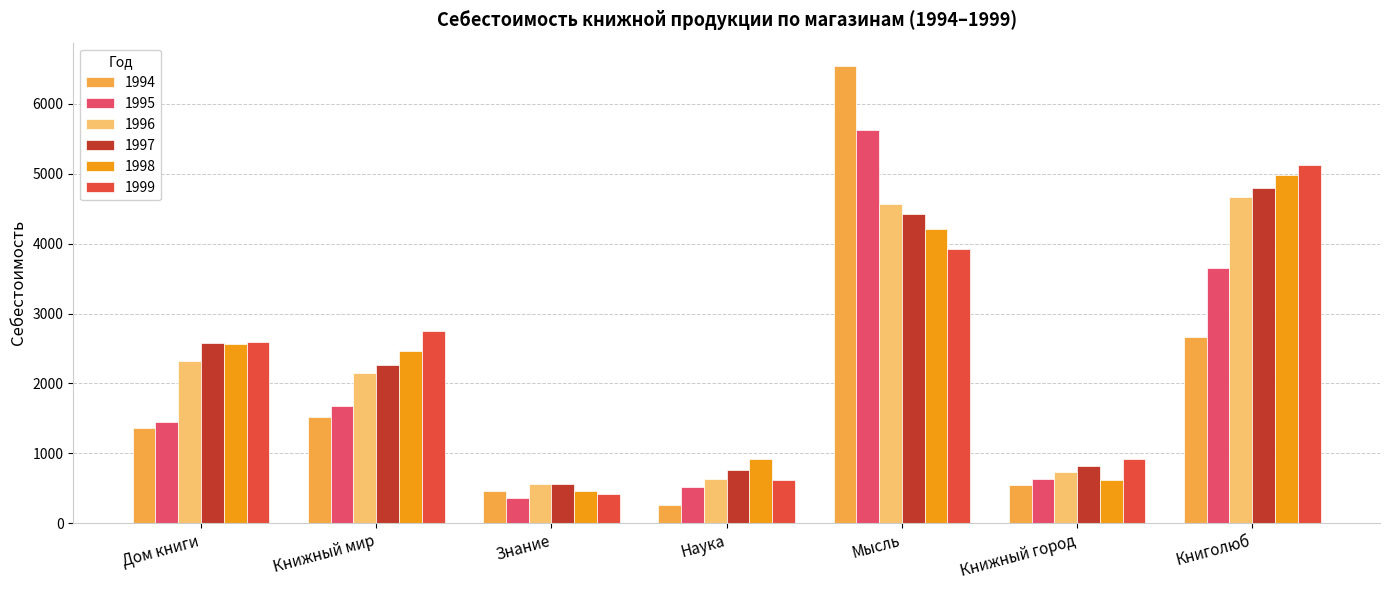

How many series are shown in this chart?

6